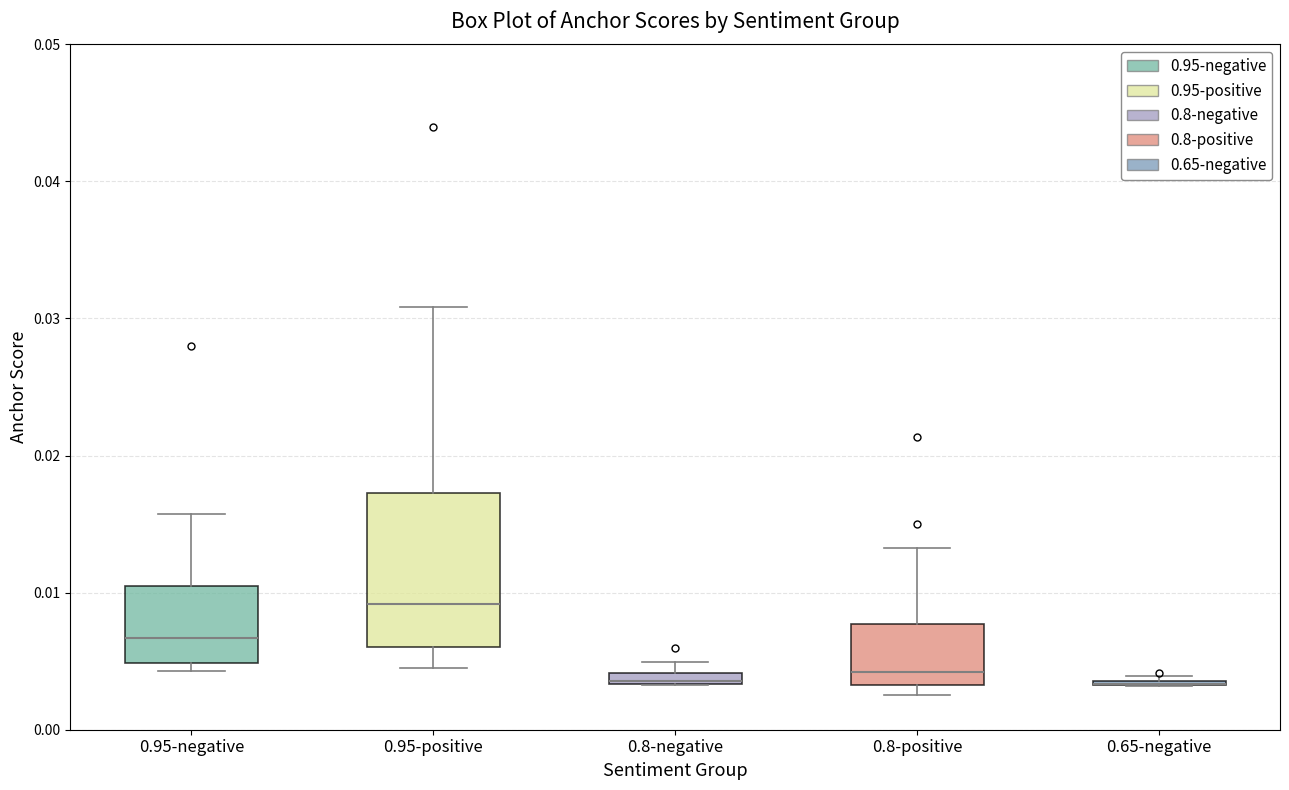

Where is the upper edge of the box for 0.8-negative on the y-axis? The values are not printed on the chart, so give them approximately, as read against the axis.

0.004